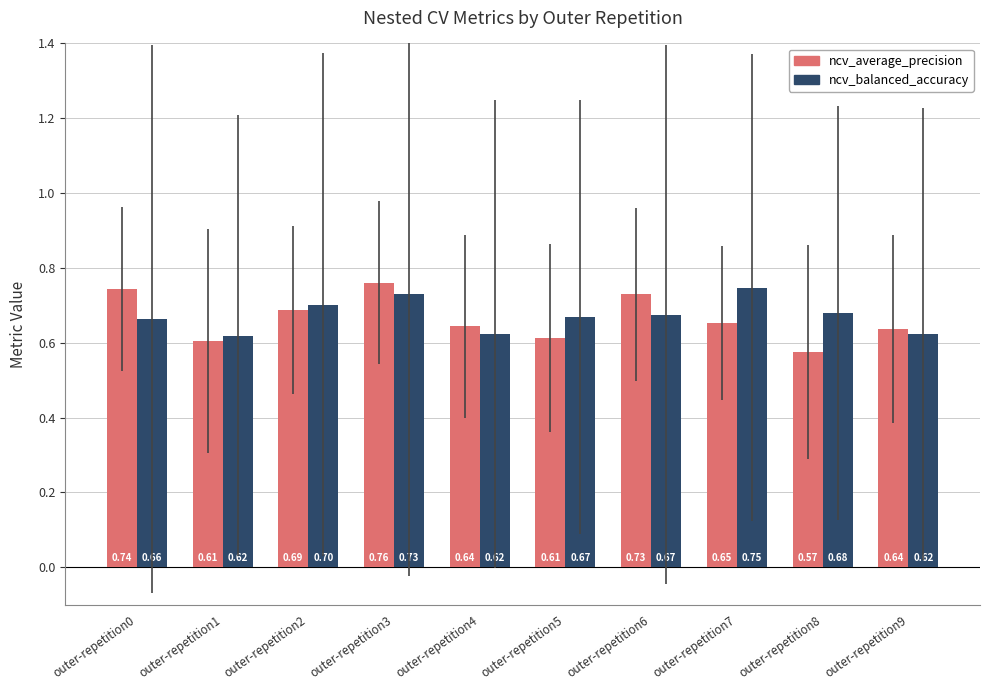

What are all the series names shown in the legend?

ncv_average_precision, ncv_balanced_accuracy